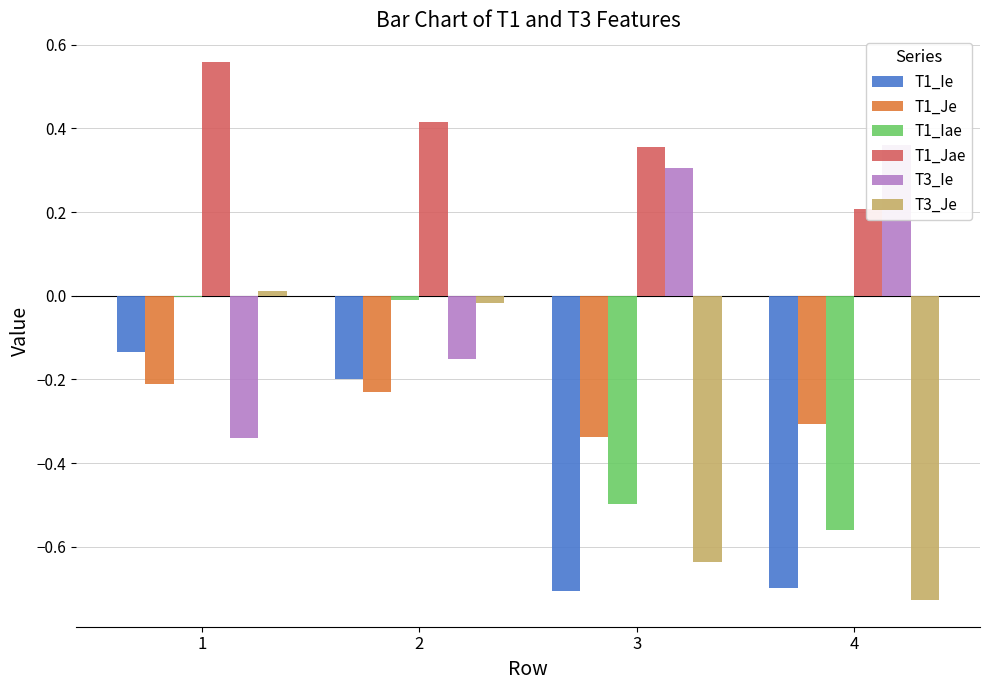

Which series changed the most between 1 and 4?

T3_Je